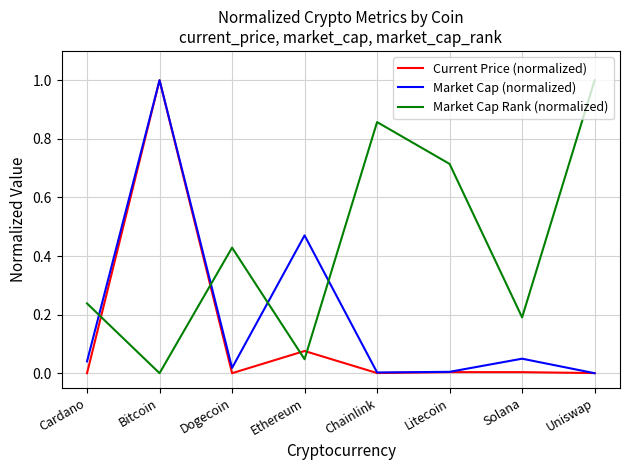

How many intersections are there between Market Cap Rank (normalized) and Market Cap (normalized)?

4